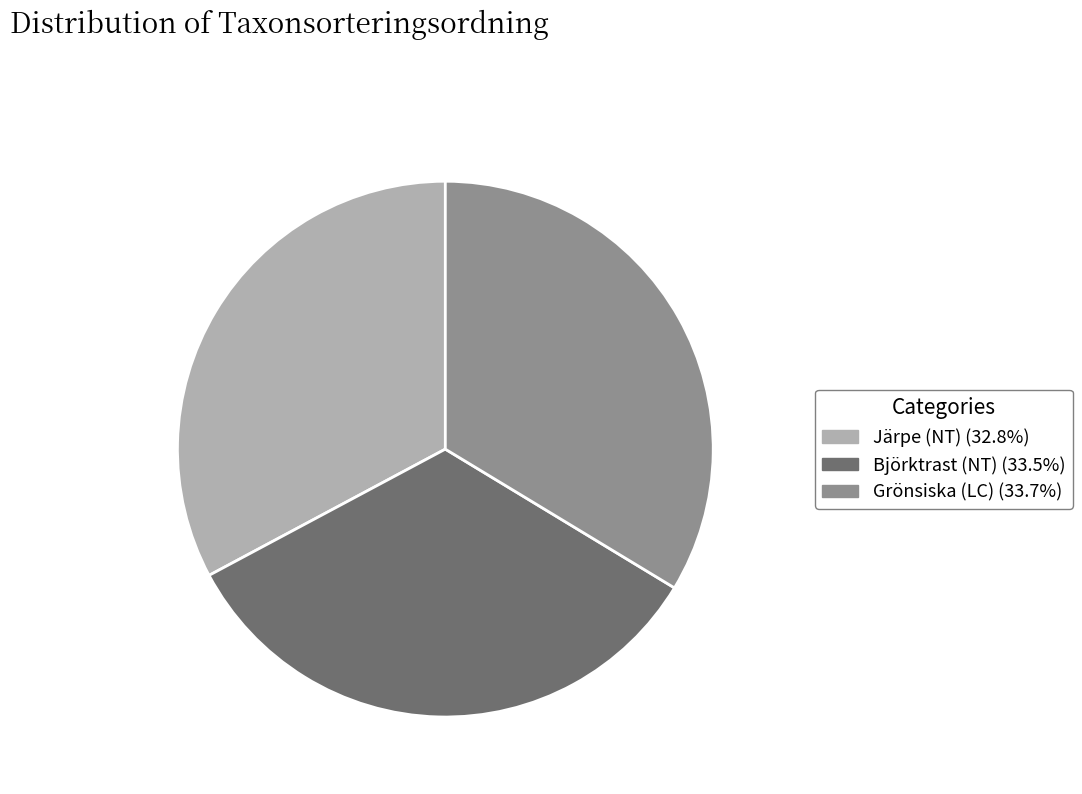

Does Grönsiska (LC) represent more than half of the total?

No